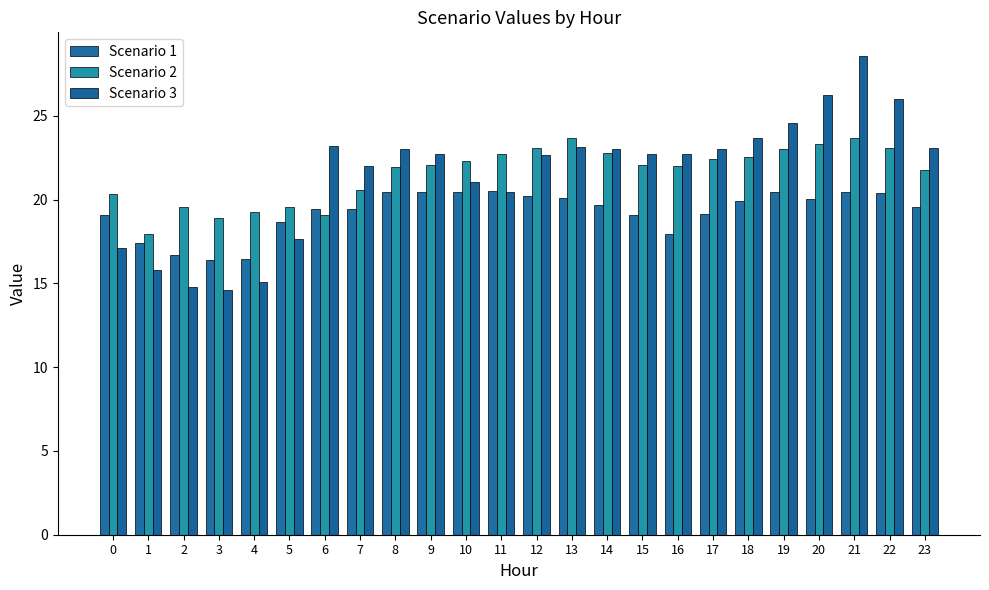

The Scenario 3 series shows 8.4 at 7. True or false?

False